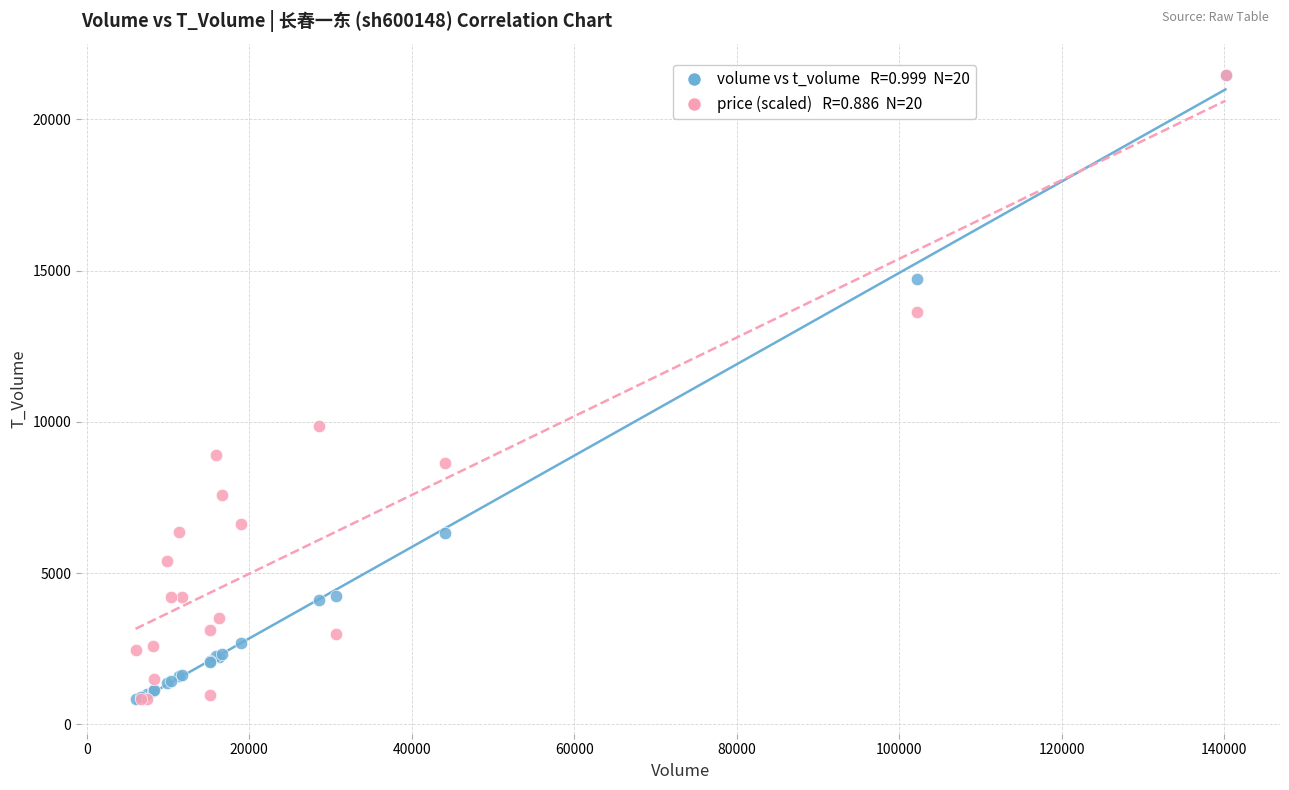

Across all series, what Y value is closest to 11148?

9866.9